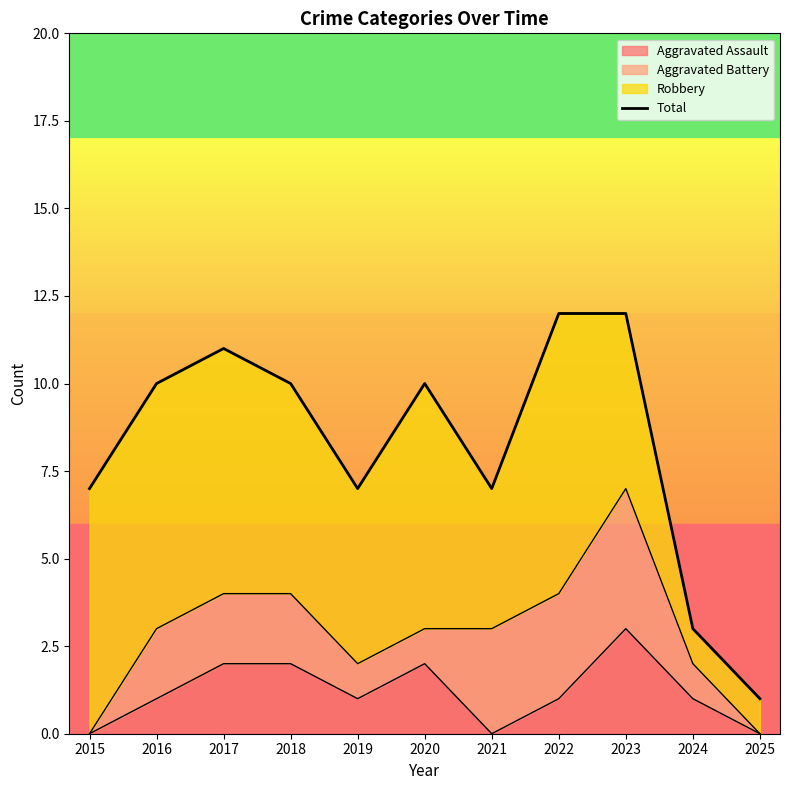

How many lines are shown in the chart?

1